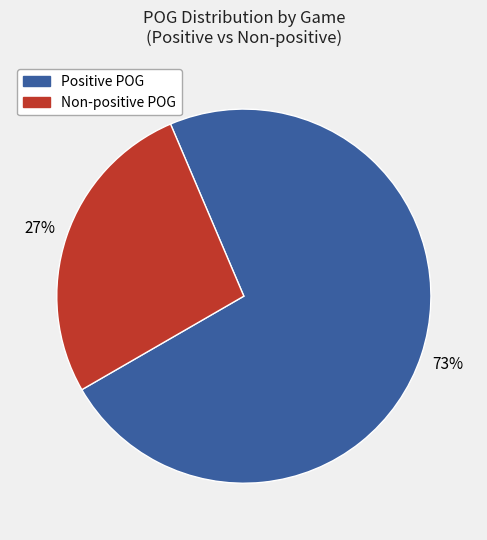

To the nearest percent, what is the average slice percentage?

50%